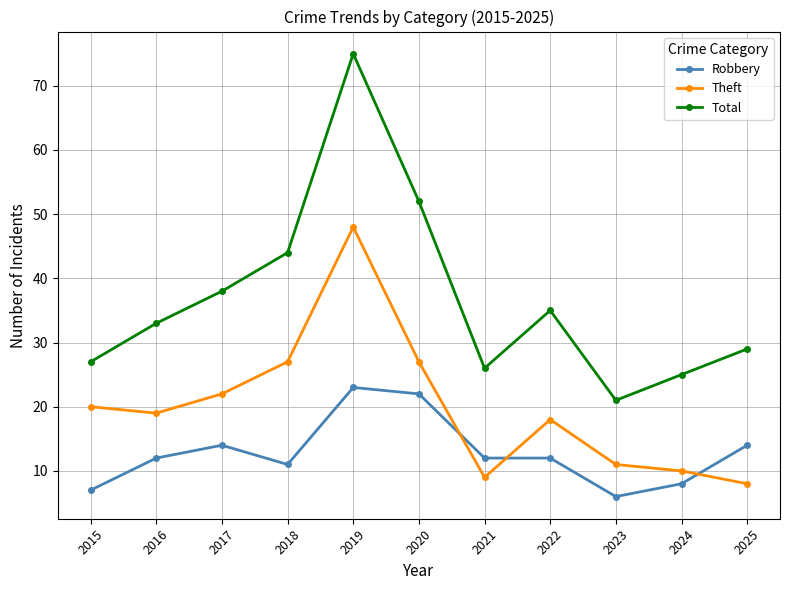

What is the highest value of the Theft series?

48